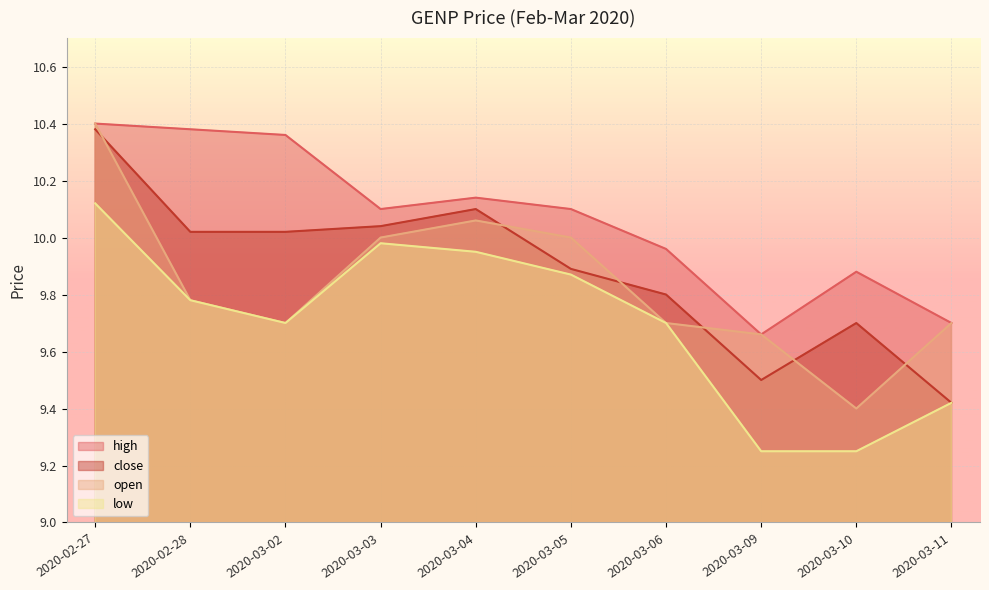

What is the maximum value for open?

10.4